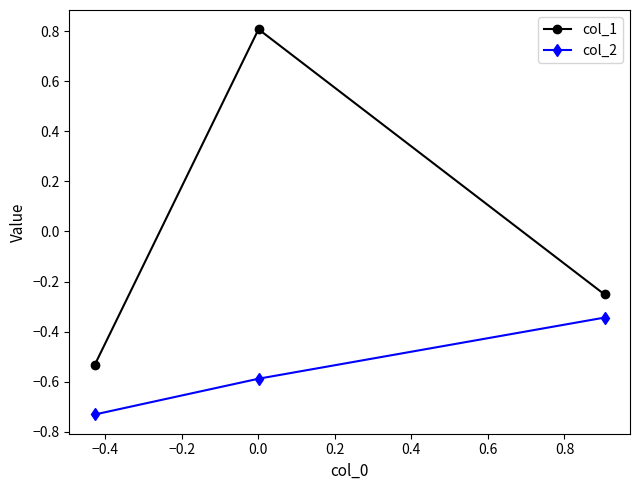

List the series in order of their peak value, highest first.

col_1, col_2